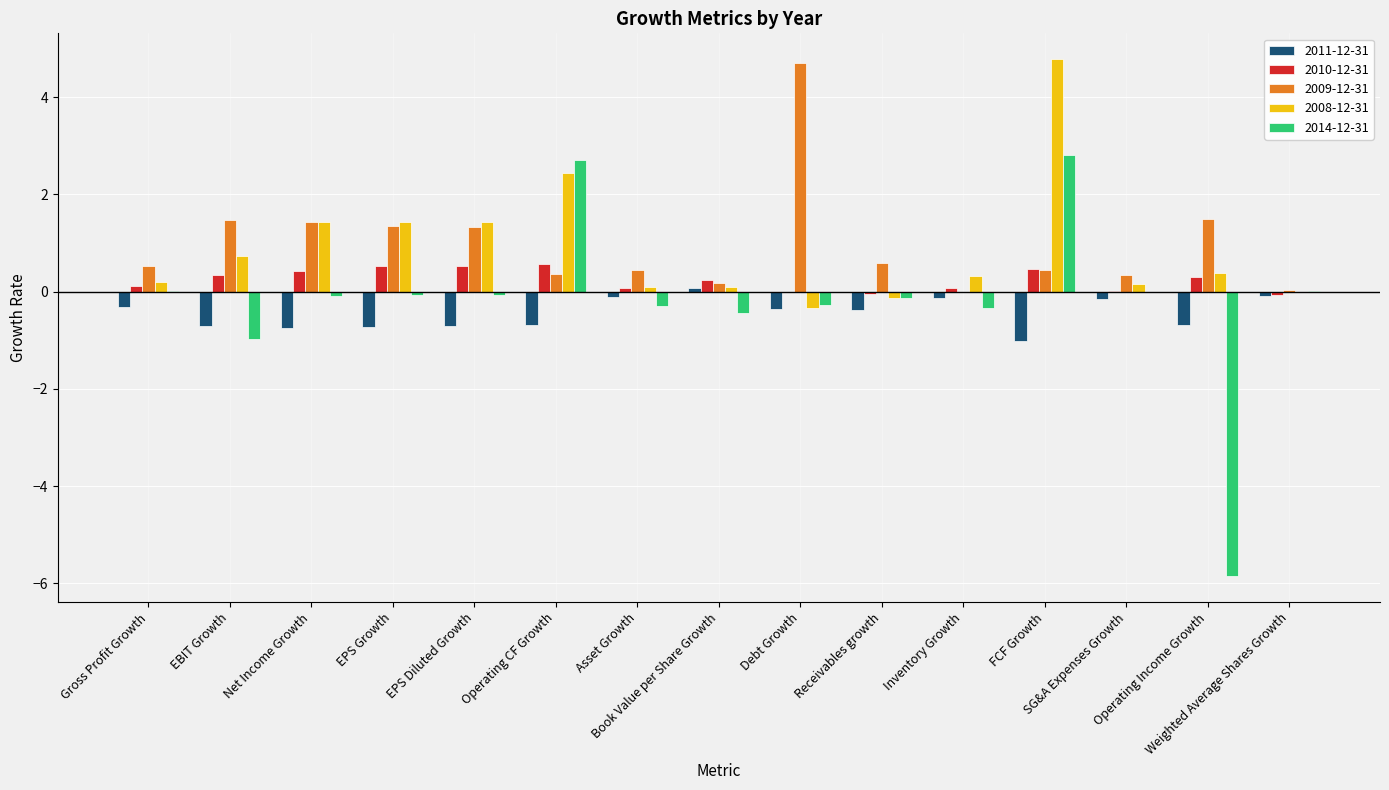

What is the sum of all 2009-12-31 values?

14.7